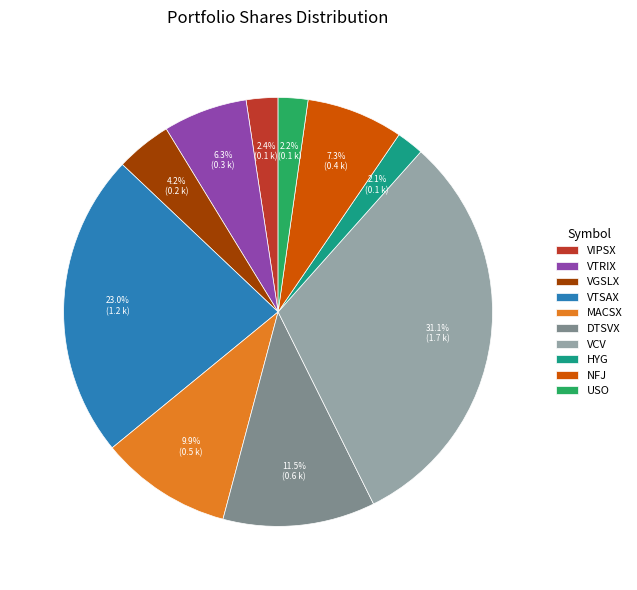

Does VTSAX account for over 50% of the chart?

No